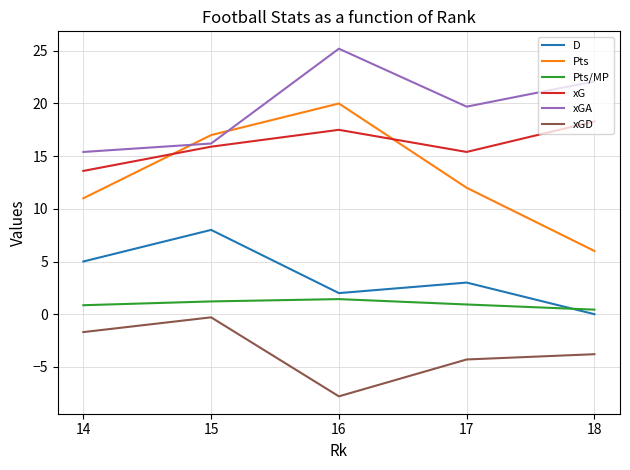

Rank the categories by xGA value from lowest to highest.

14, 15, 17, 18, 16